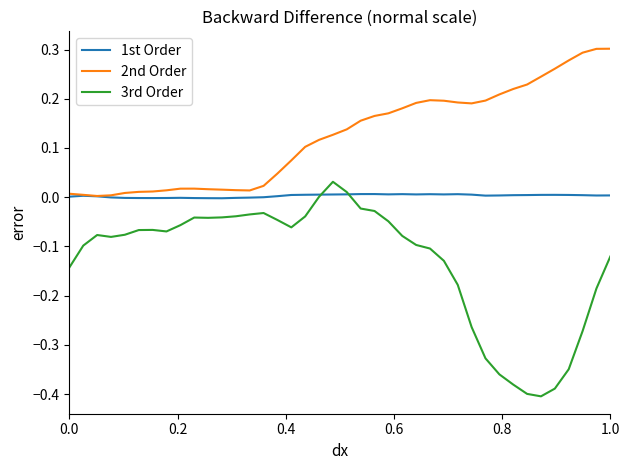

Which series has the largest range (max minus min)?

3rd Order